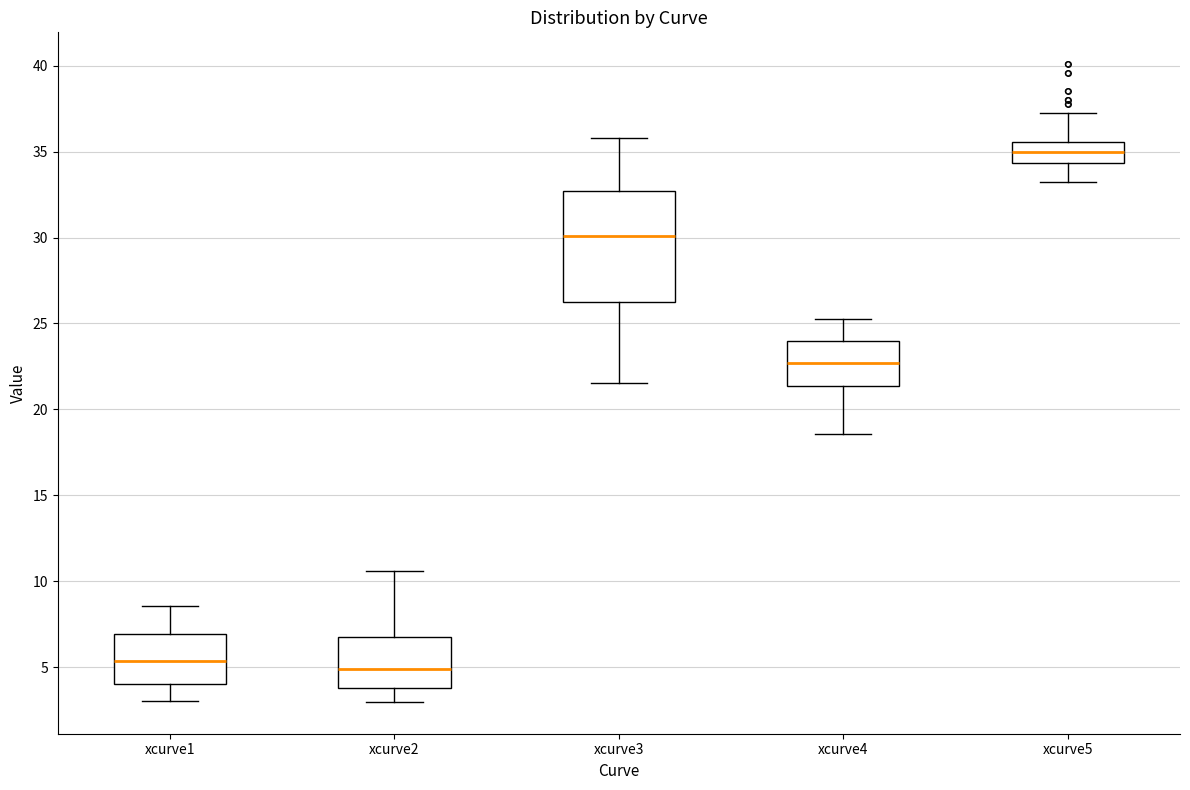

Where does the upper whisker of the box for xcurve5 end on the y-axis? The values are not printed on the chart, so give them approximately, as read against the axis.

37.0